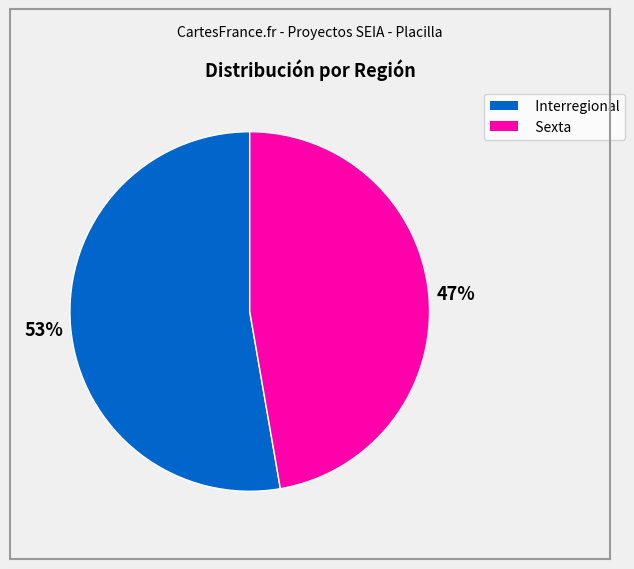

Combined, do Sexta and Interregional account for over 50%?

Yes